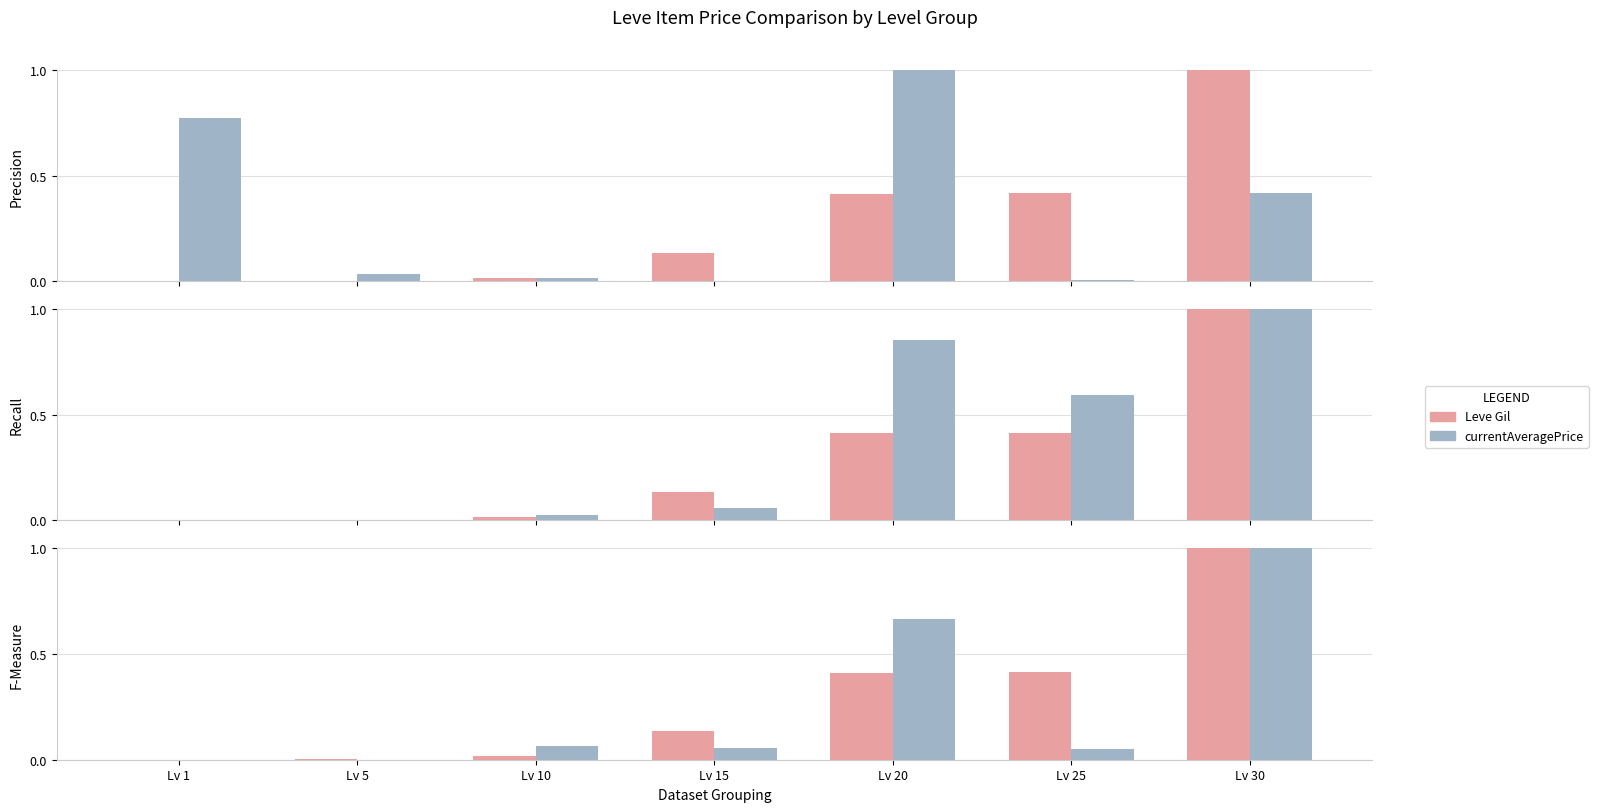

How many series are shown in this chart?

2